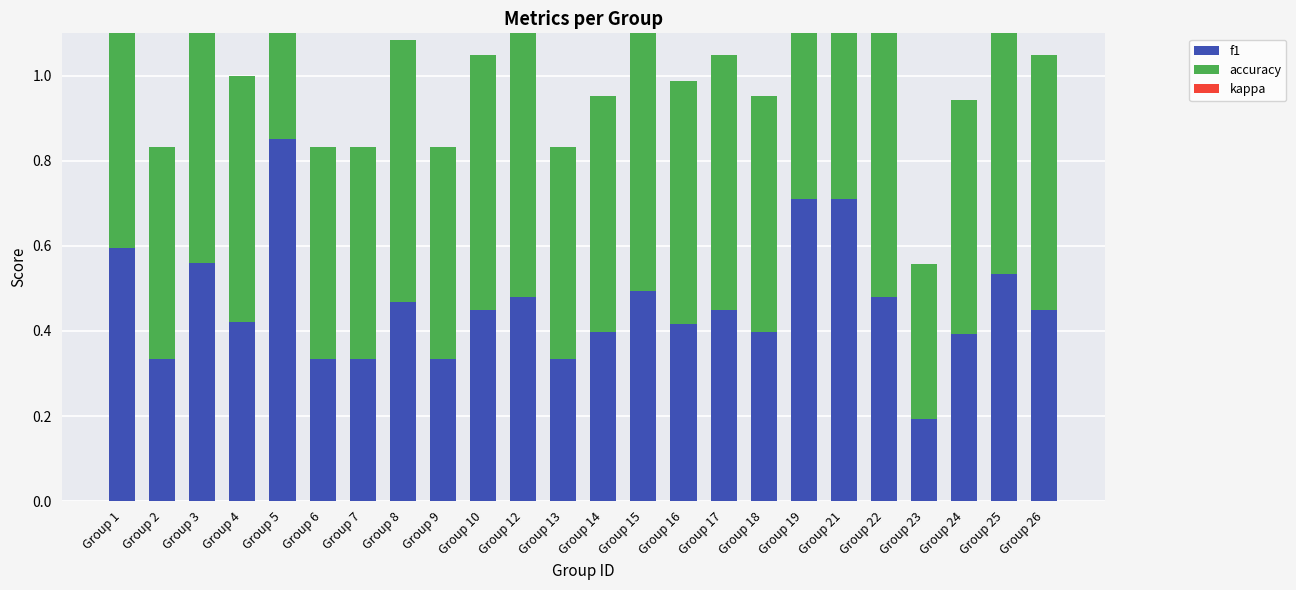

Which series has the largest range (max minus min)?

f1